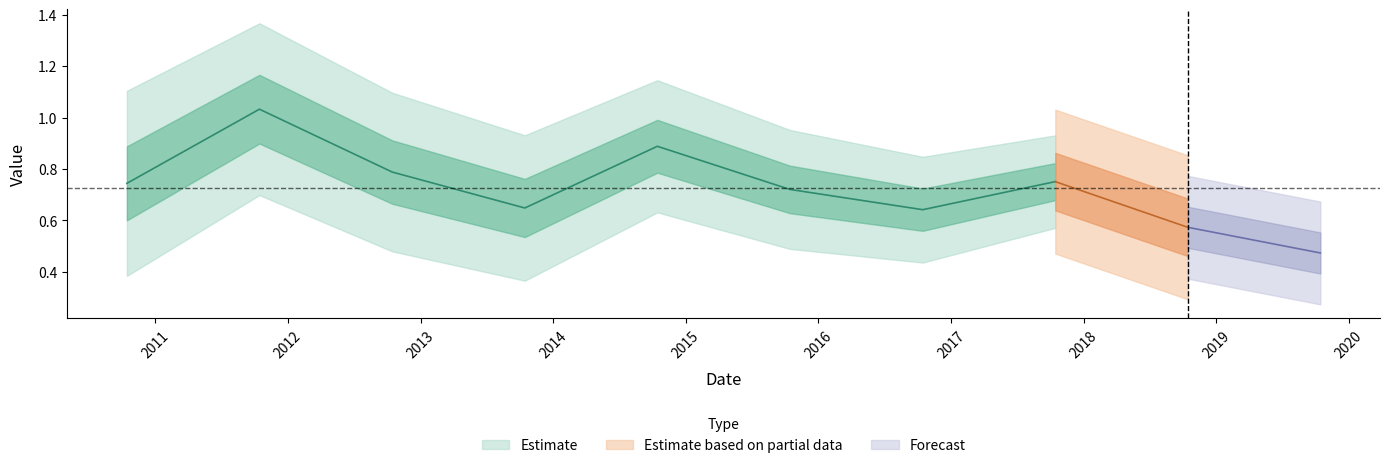

How many interior local peaks (higher than both neighbors) does the data have?

3